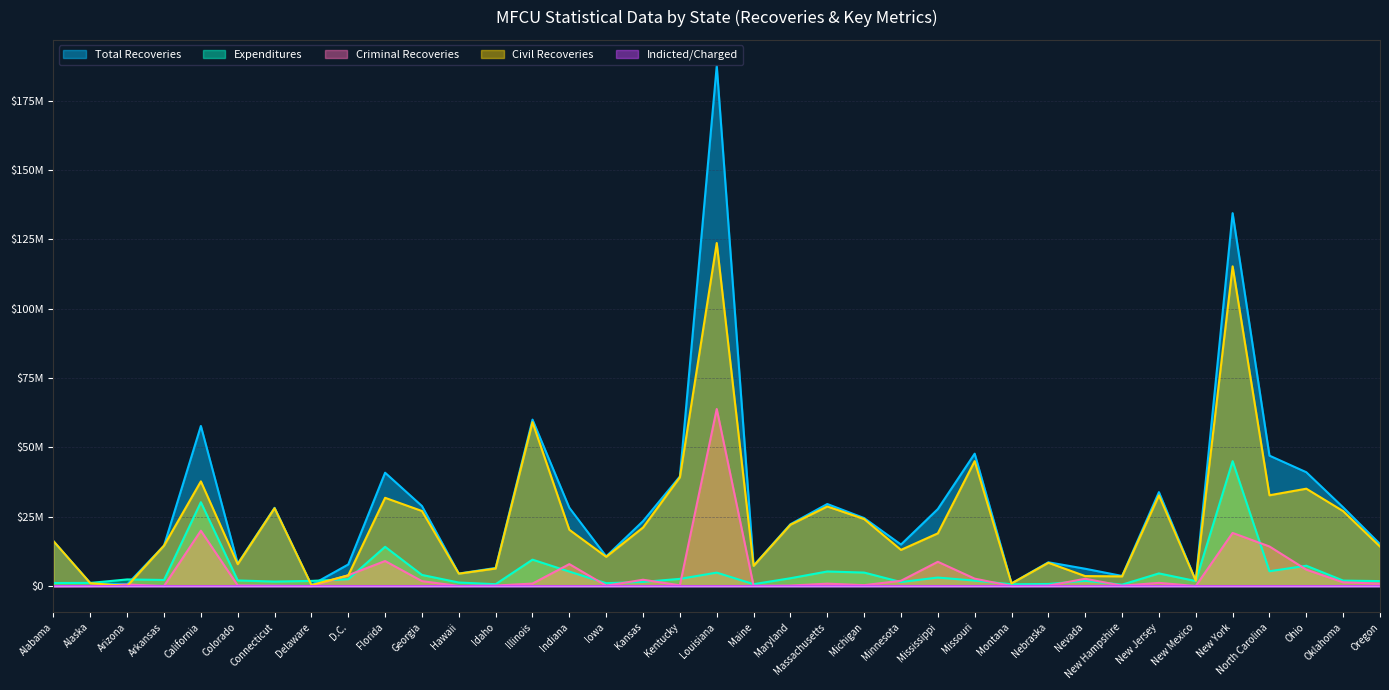

True or false: Criminal Recoveries and Total Recoveries intersect in this chart.

False